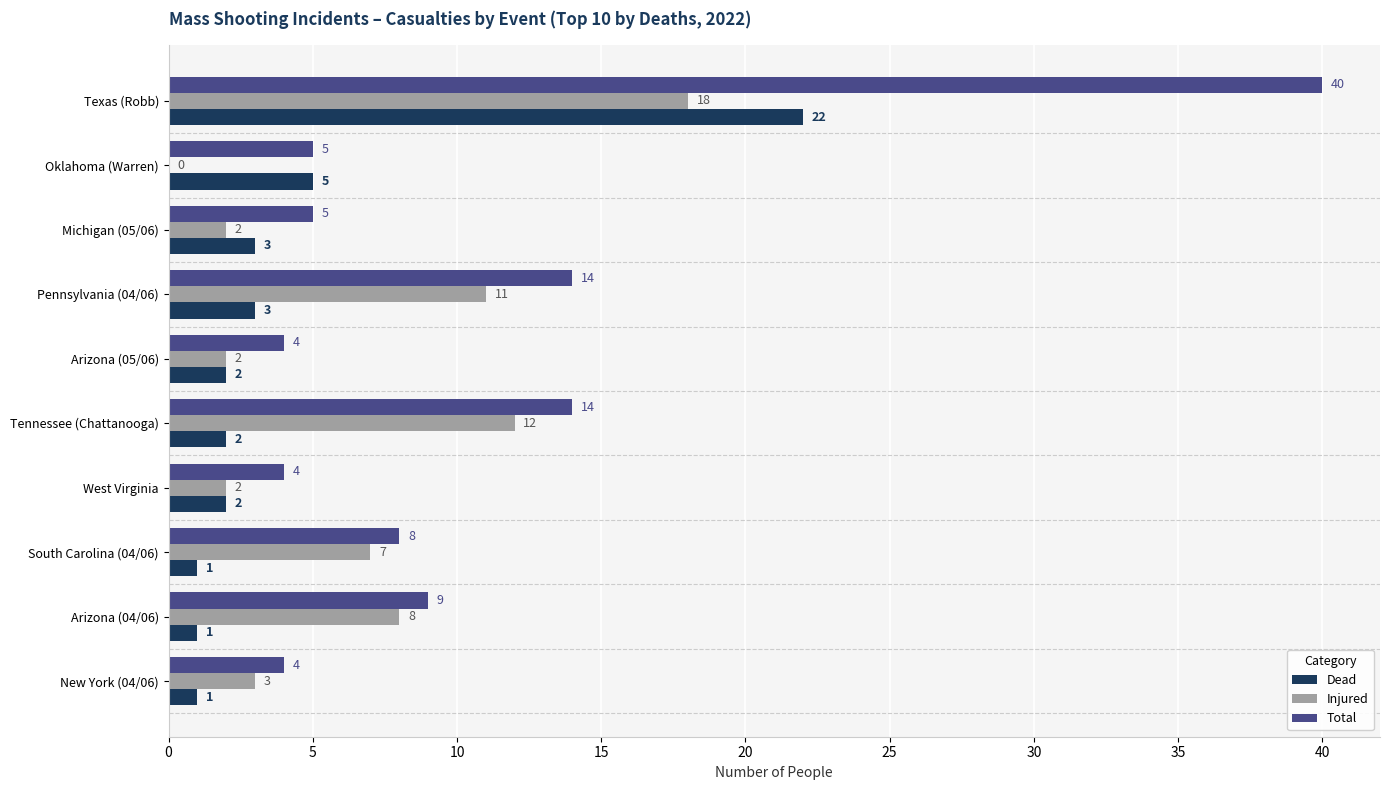

Is it true that Total equals 40 at Texas (Robb)?

True